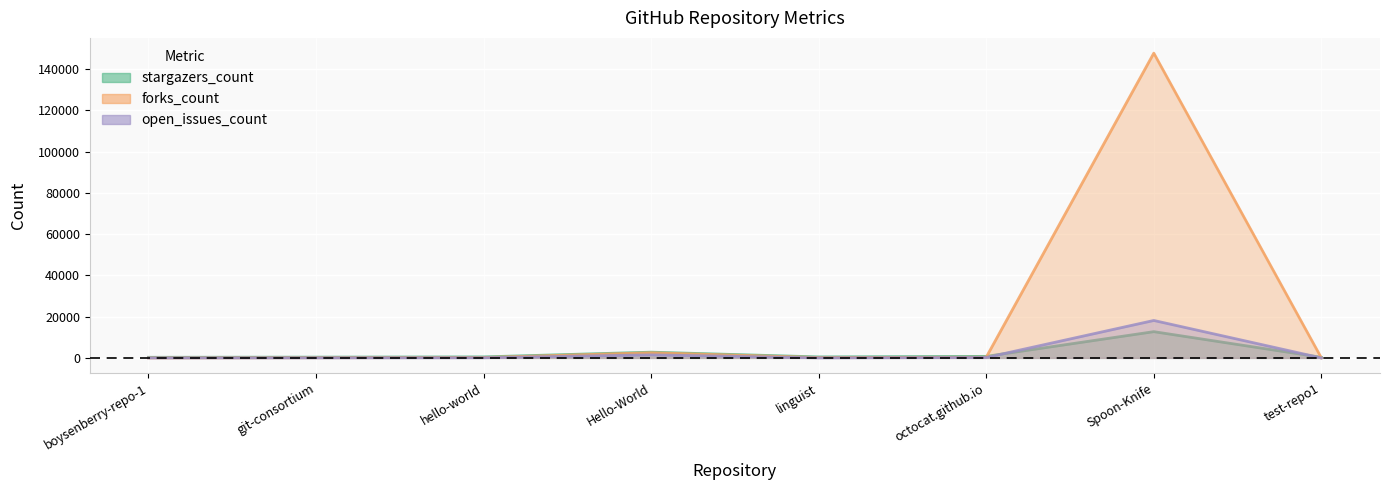

The value of forks_count at Hello-World is 2527. True or false?

True